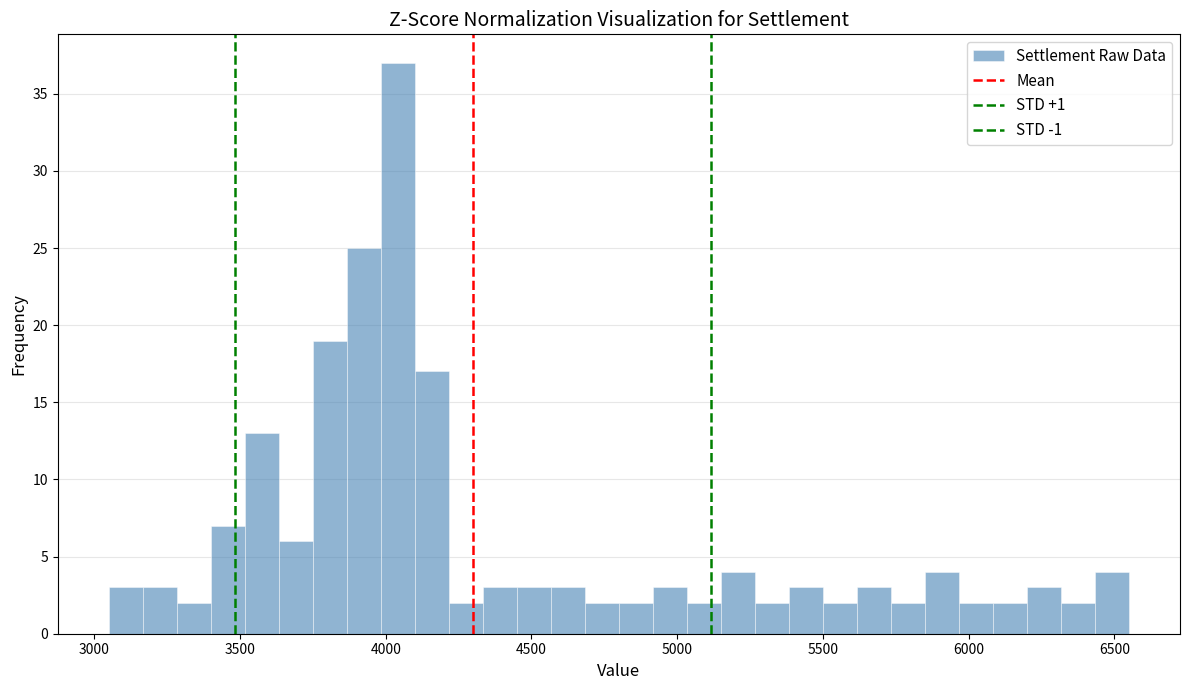

Around what value on the x-axis is the tallest bar? Give the approximate position of its centre, as read against the axis.

4050